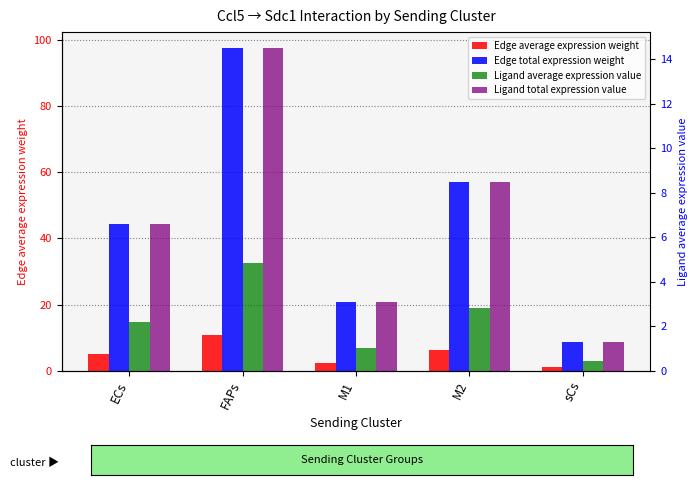

What is the sum of all Edge total expression weight values?

228.4